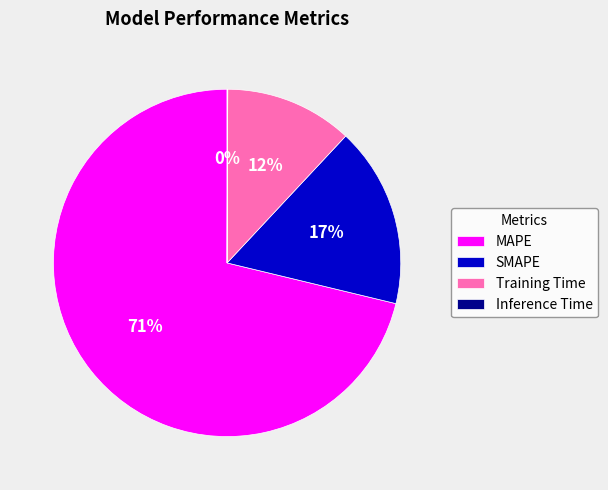

To the nearest percent, what is the average slice percentage?

25%